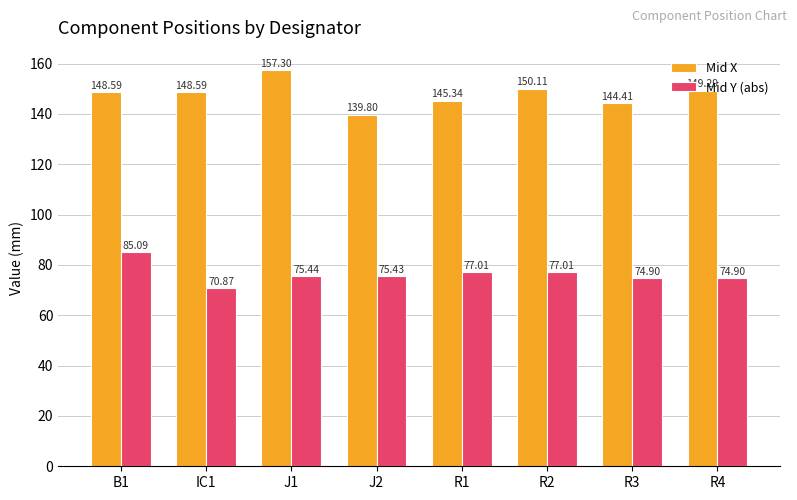

What is the maximum value for Mid Y (abs)?

85.1